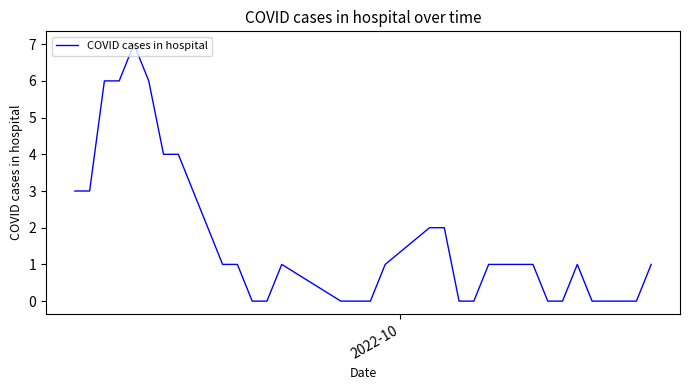

What is the difference between the maximum and minimum values?

7